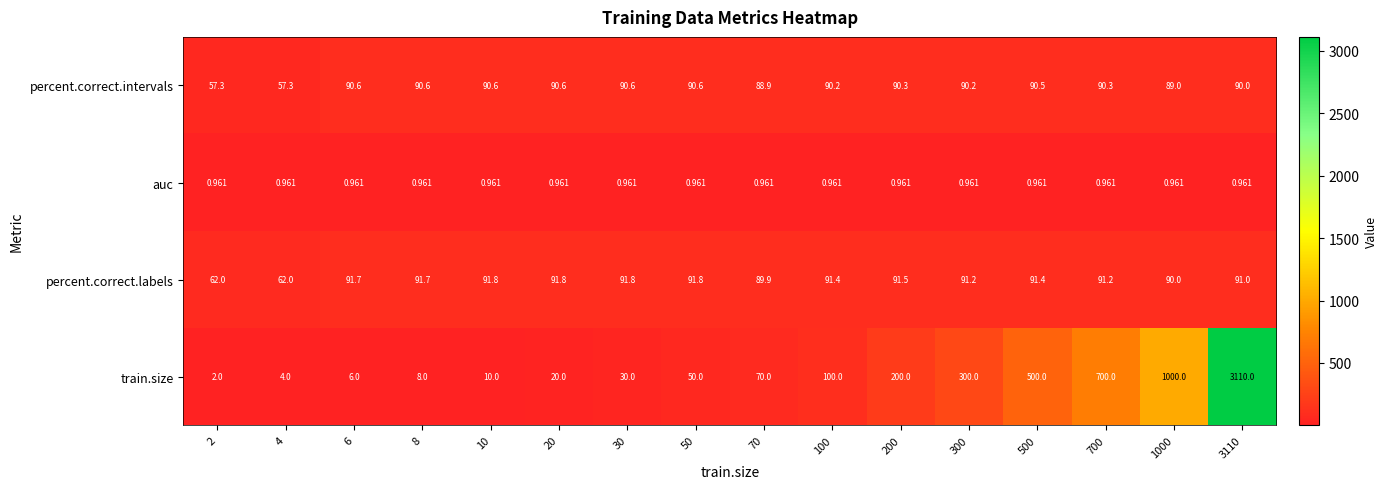

Is the value of train.size at 3110 greater than the value of percent.correct.labels at 100?

Yes